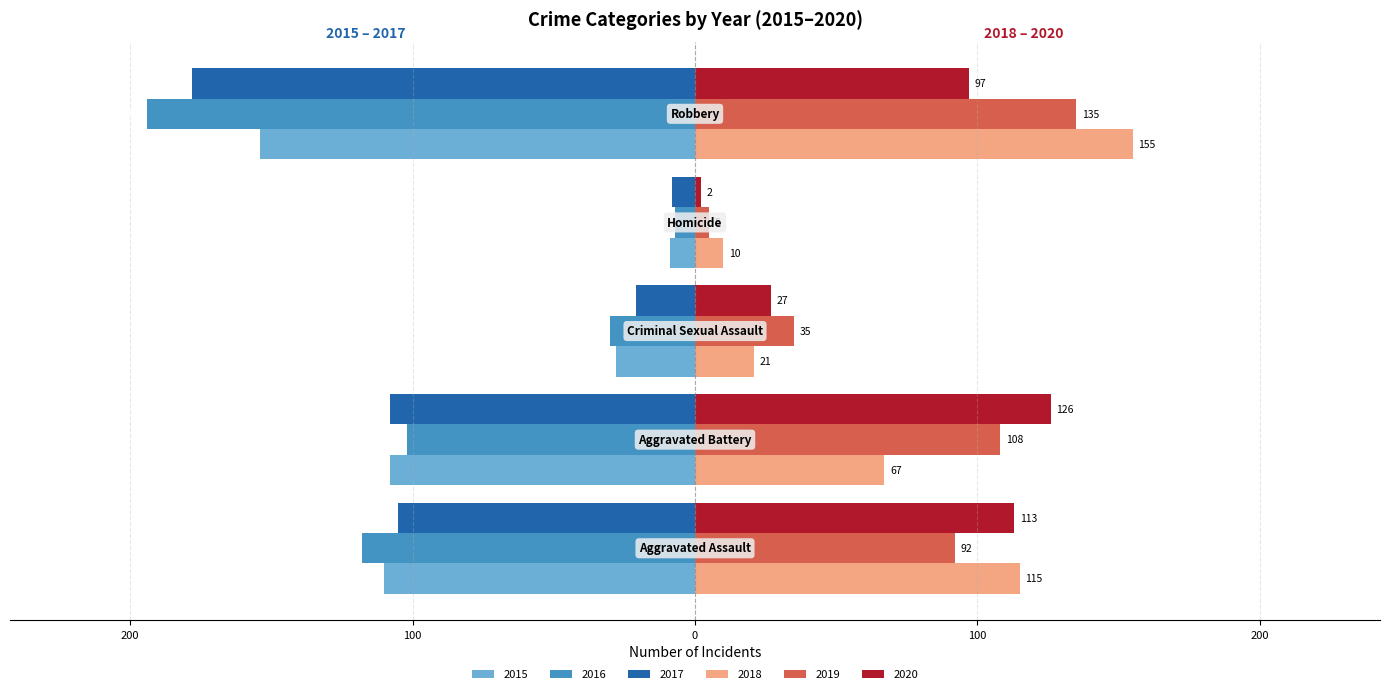

What are all the series names shown in the legend?

2015, 2016, 2017, 2018, 2019, 2020